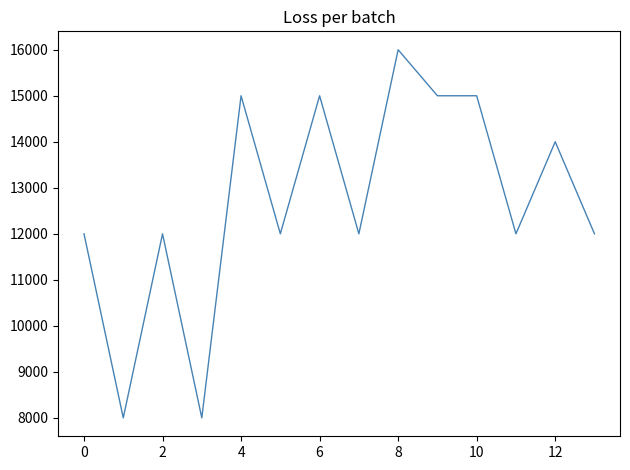

Reading left to right, list all the values displayed in this chart.

12000	8000	12000	8000	15000	12000	15000	12000	16000	15000	15000	12000	14000	12000